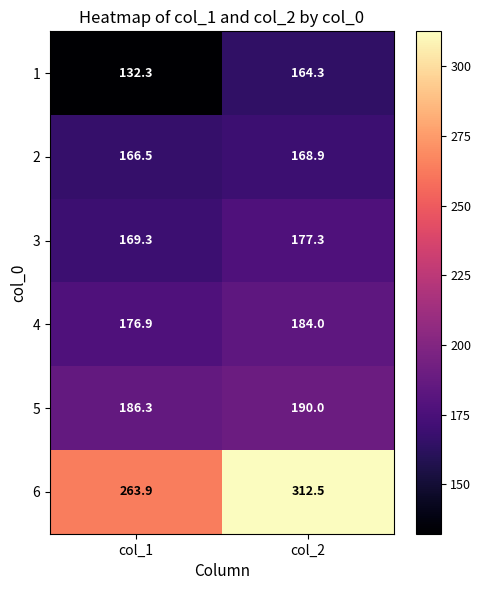

Which series has the largest range (max minus min)?

6